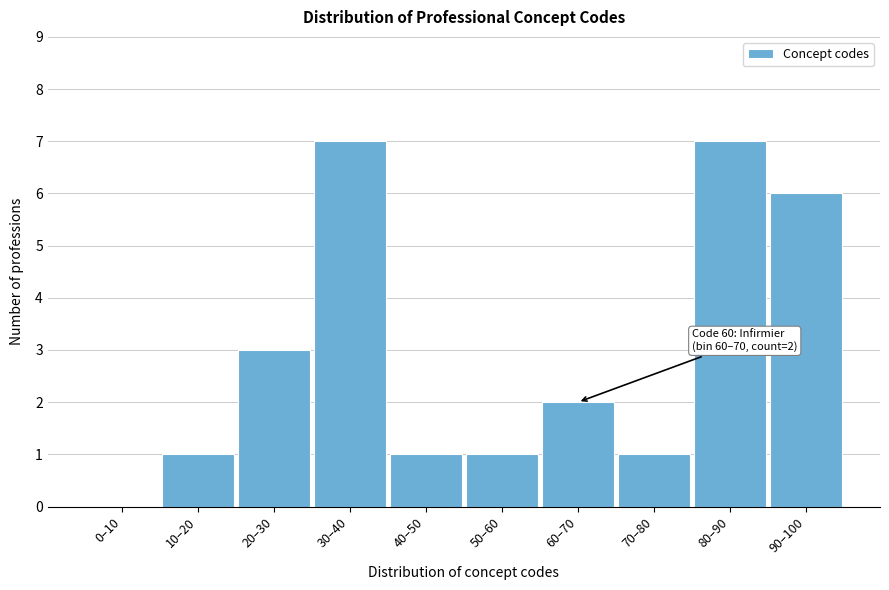

Reading left to right, transcribe all the data shown in this chart.

0–10=0	10–20=1	20–30=3	30–40=7	40–50=1	50–60=1	60–70=2	70–80=1	80–90=7	90–100=6